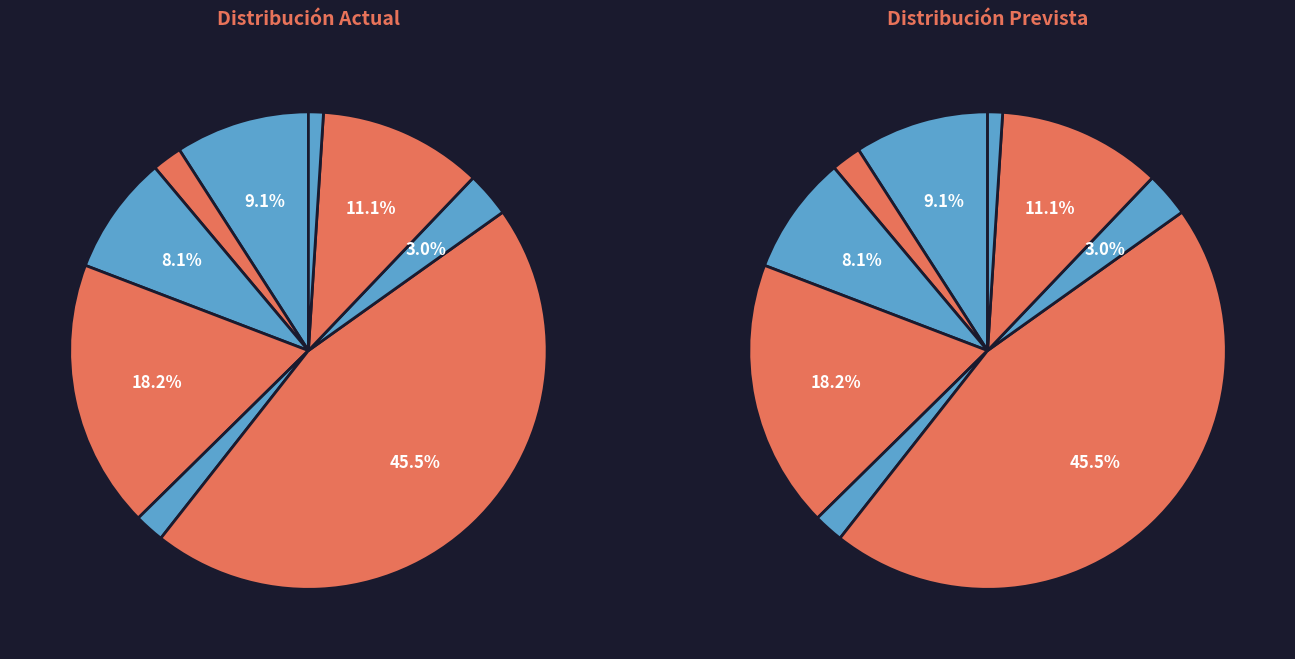

Which has a higher value, Retiro or Cápsula/píldora?

Cápsula/píldora